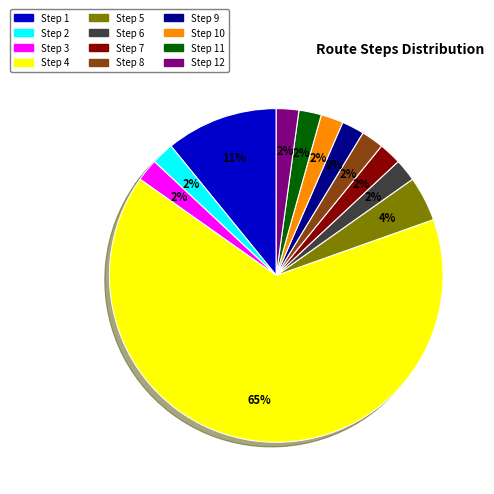

Is there any slice that represents more than half of the pie?

Yes